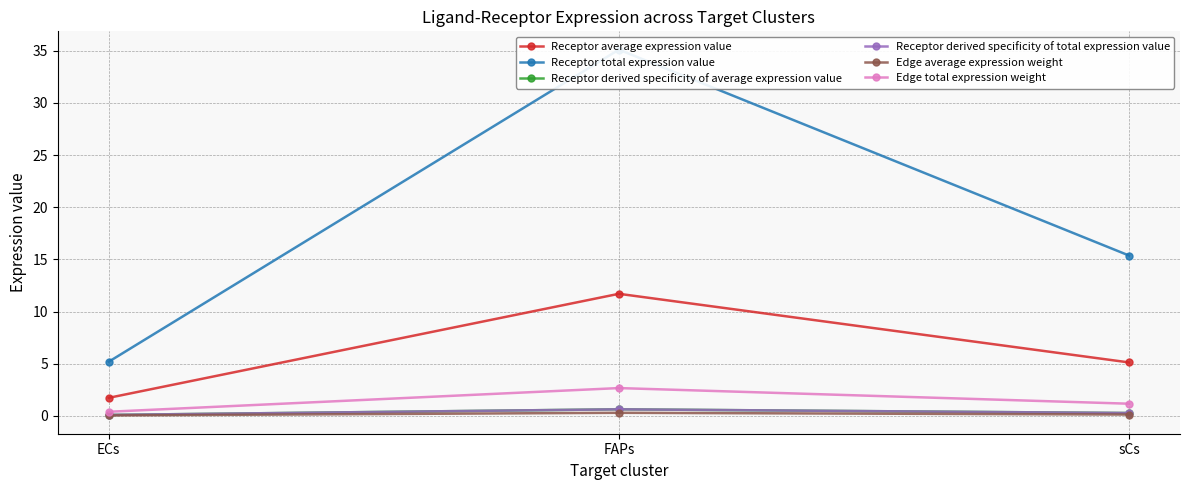

What is the sum of all Receptor total expression value values?

55.7